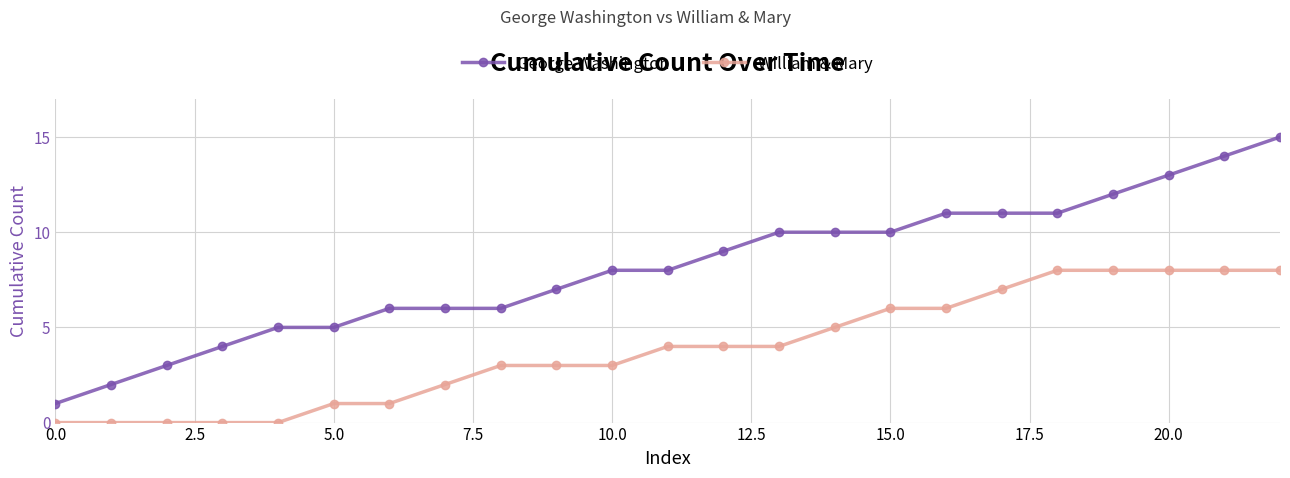

What is the sum of all George Washington values?

187